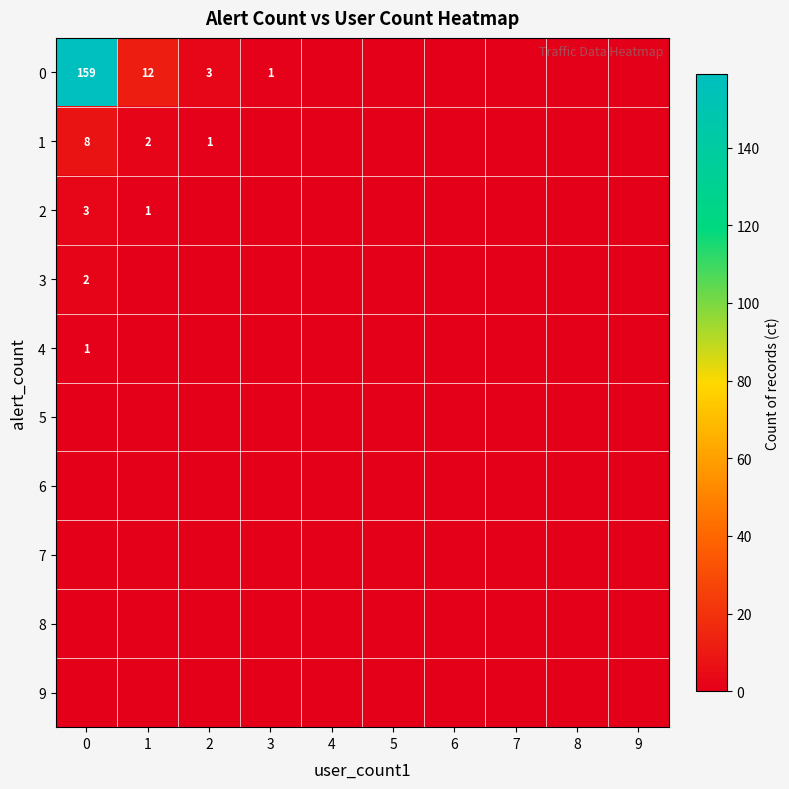

Is it true that 2 equals 0 at 1?

False